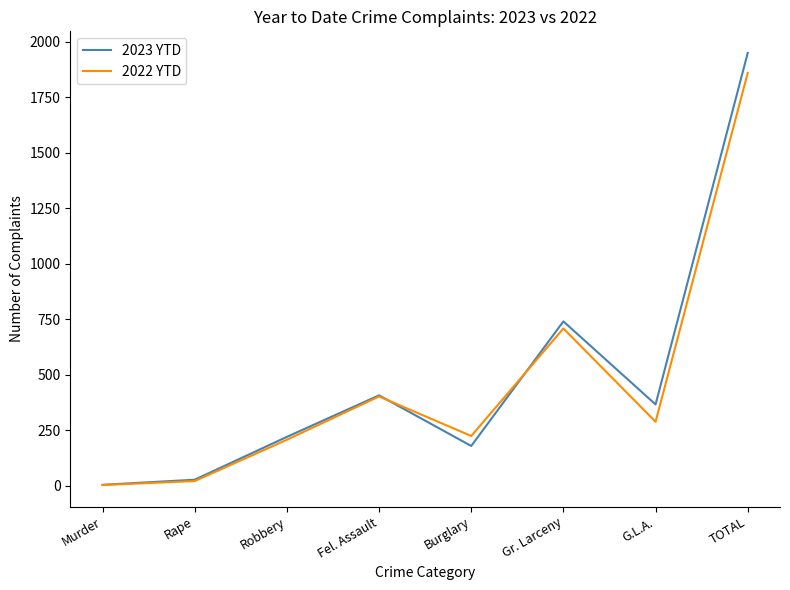

True or false: 2023 YTD has a value of 1365 at TOTAL.

False